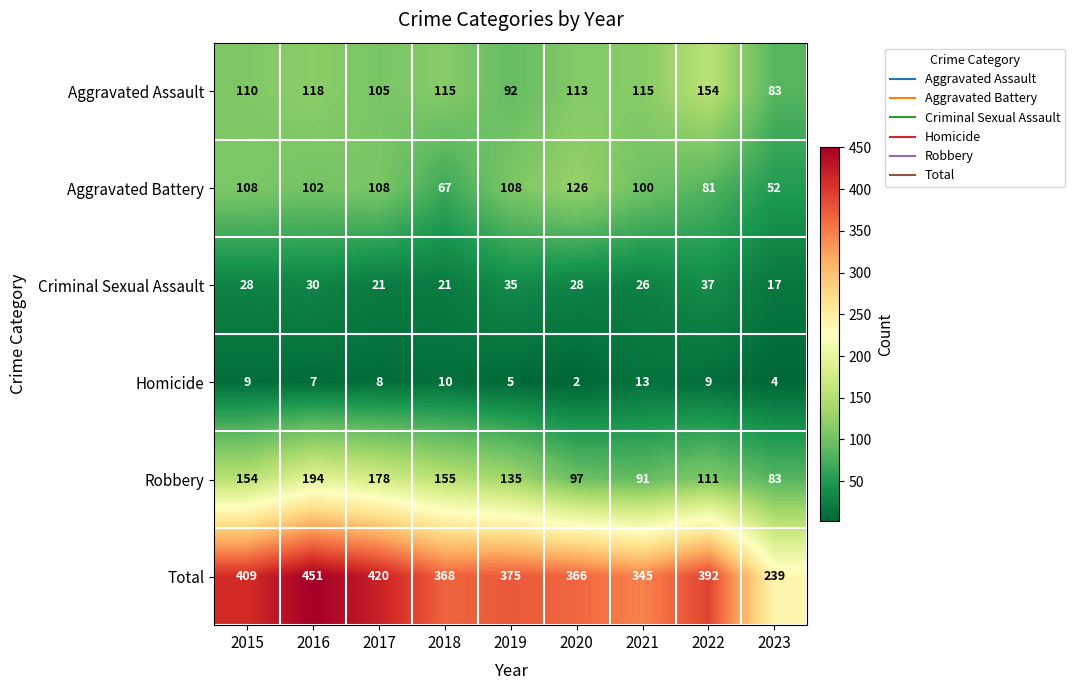

The value of Homicide at 2023 is 4. True or false?

True